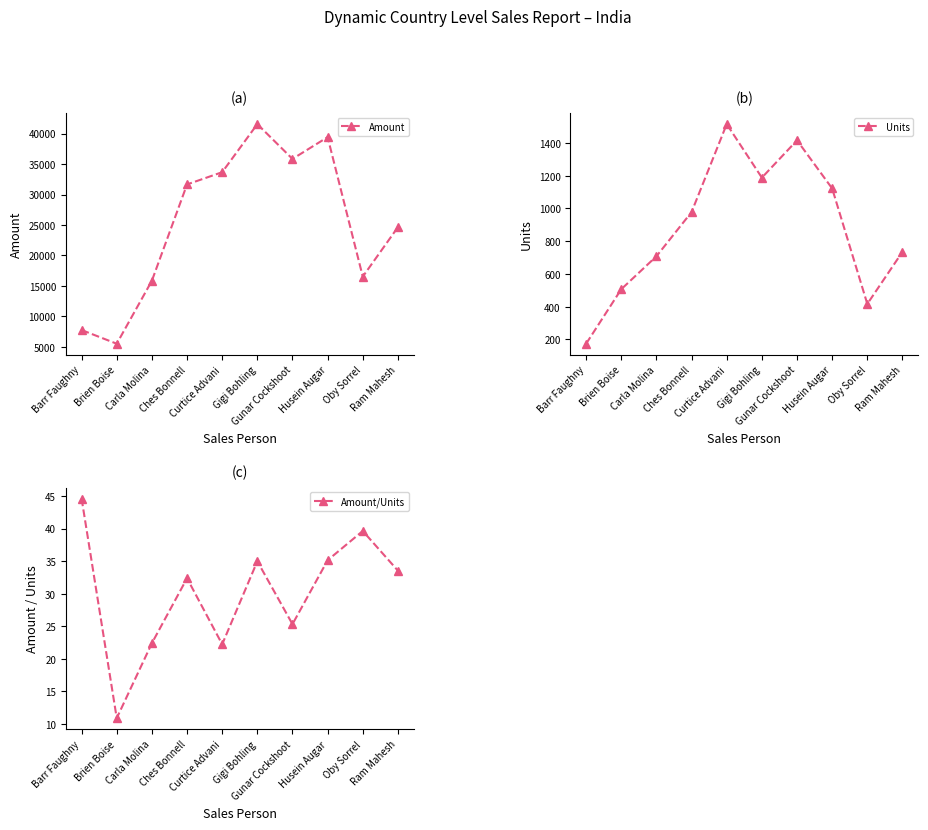

What is the minimum value shown in the chart?

10.9